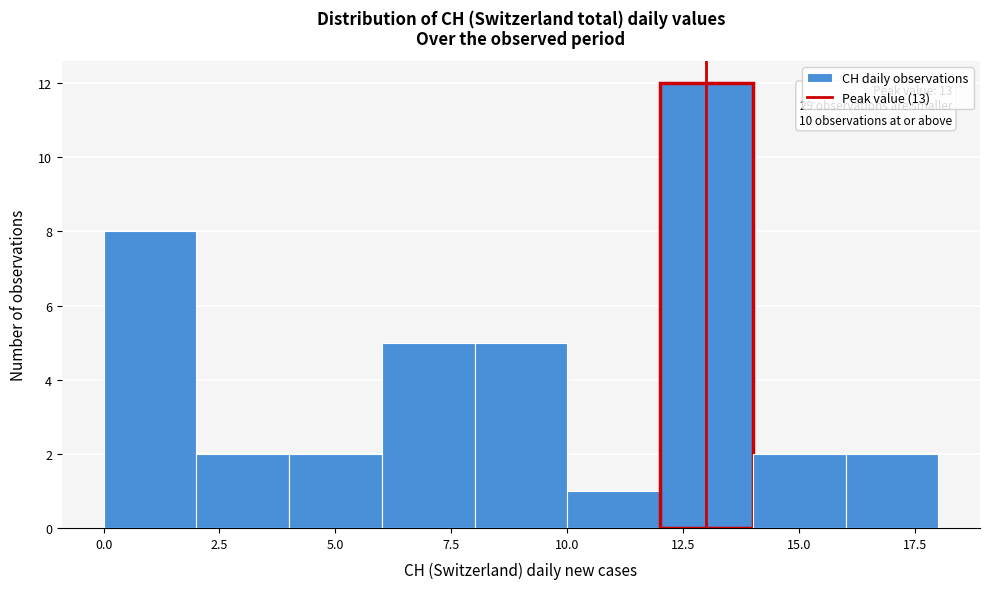

Which range on the x-axis has the tallest bar?

12 to 14